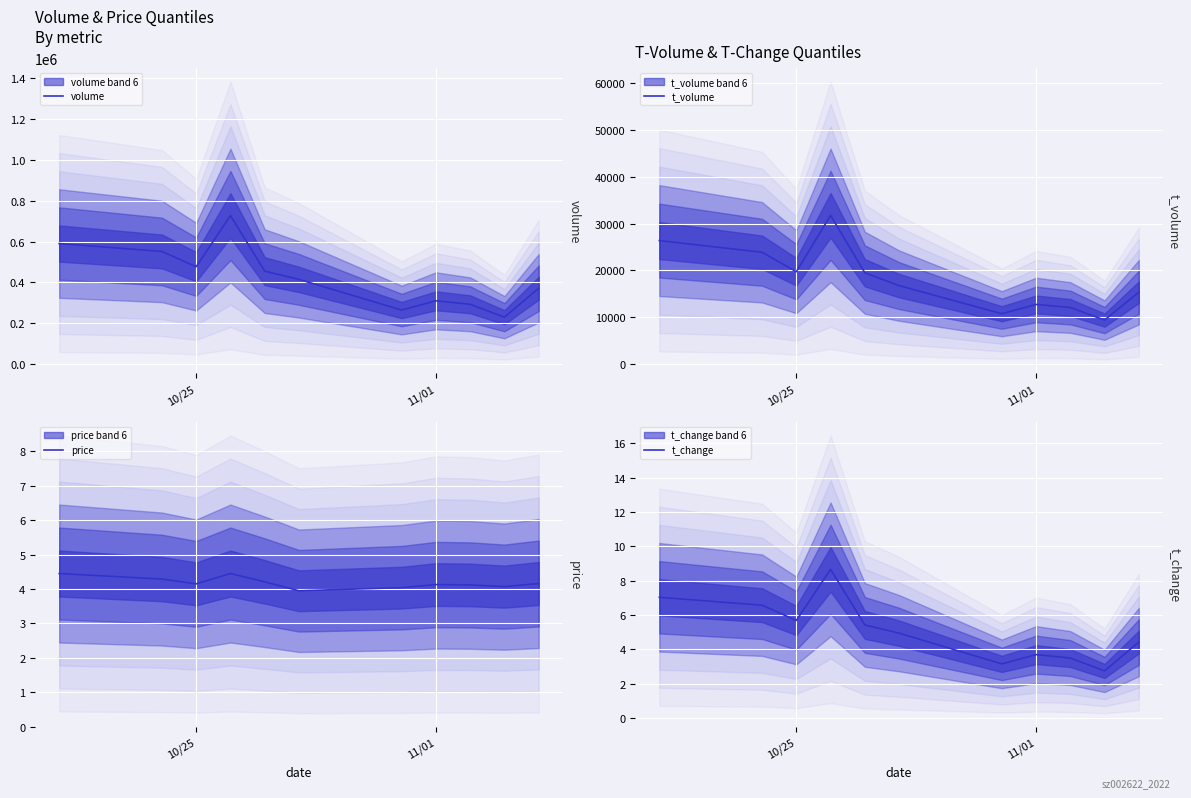

List the series in order of their peak value, highest first.

volume, t_volume, t_change, price